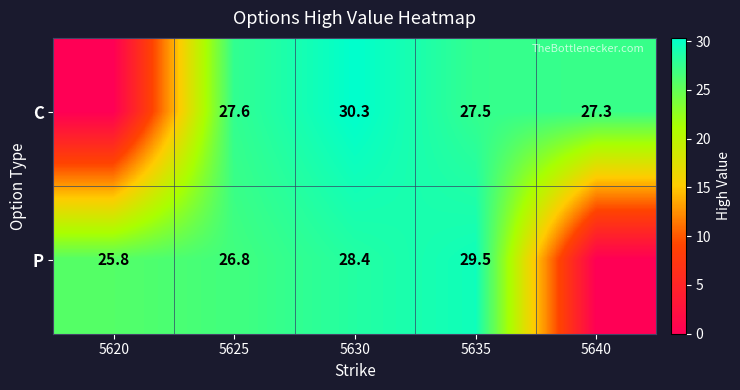

The C series shows 48.6 at 5640. True or false?

False